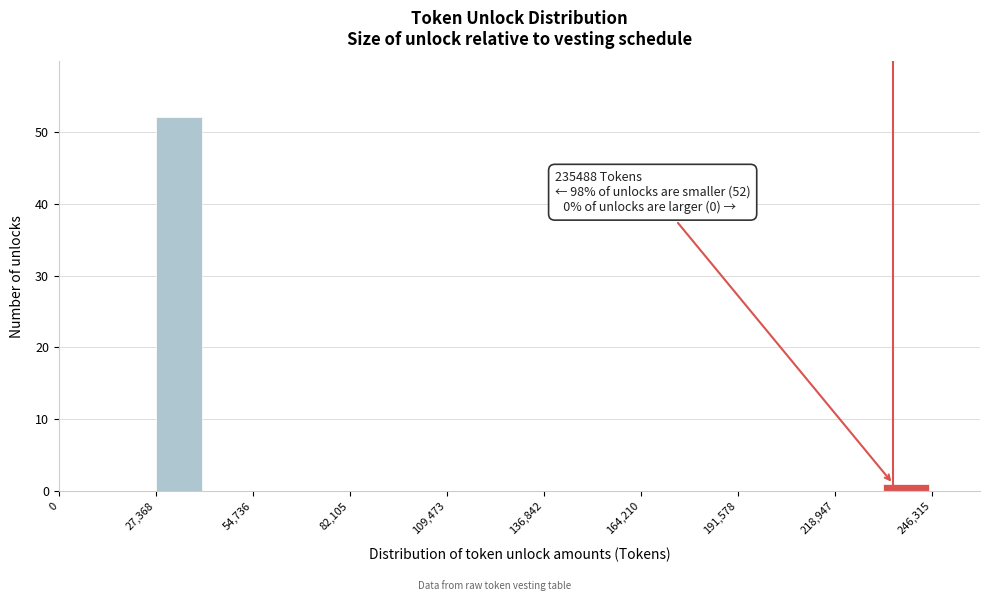

Read against the x-axis, roughly where is the centre of the tallest bar?

35000